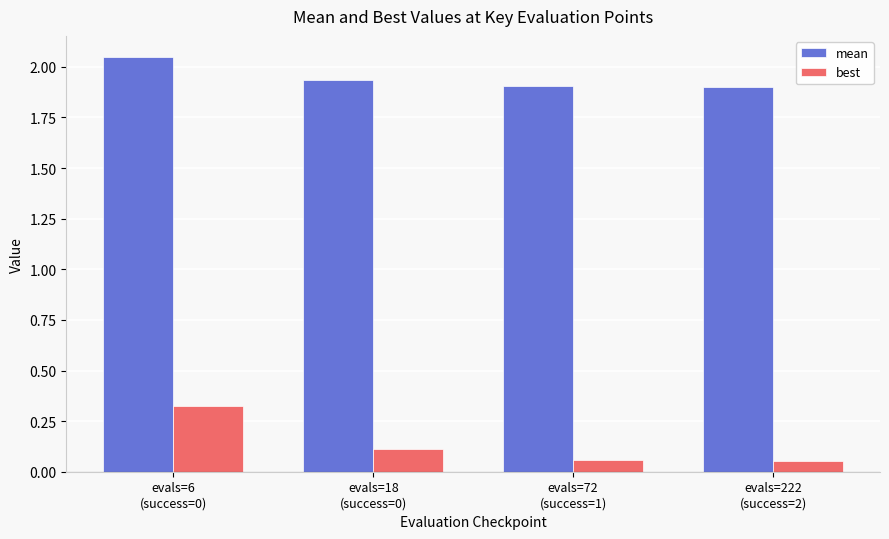

Between evals=6
(success=0) and evals=18
(success=0), which series saw the biggest shift?

best